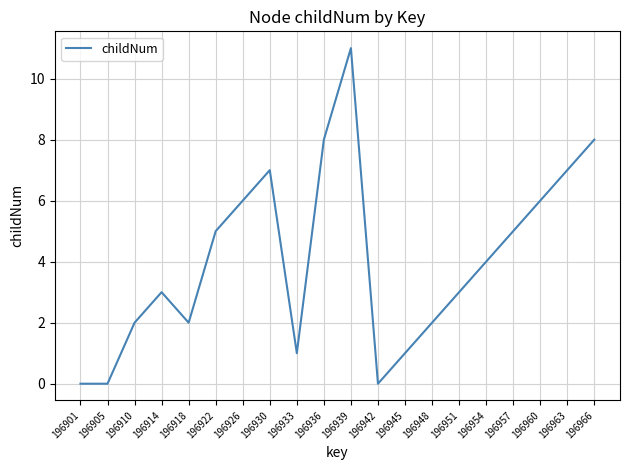

What is the change in value from 196945 to 196966?

+7